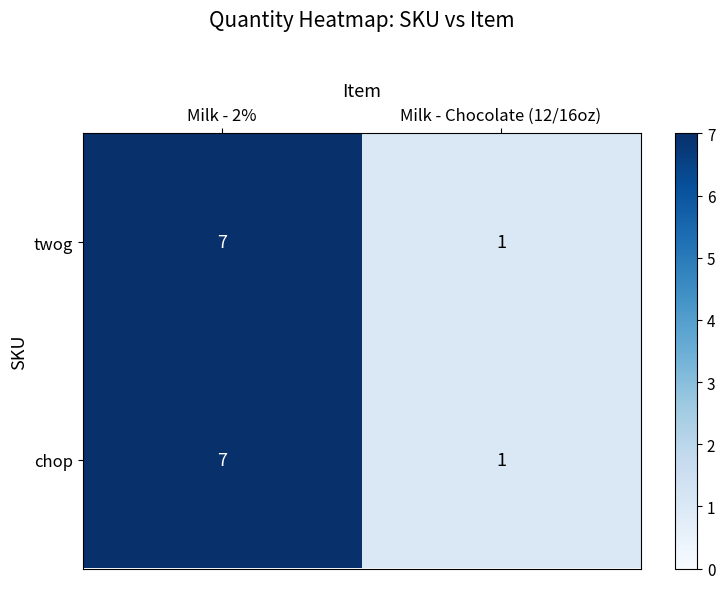

Reading right to left, list all the values displayed in this chart.

twog: 1	7
chop: 1	7